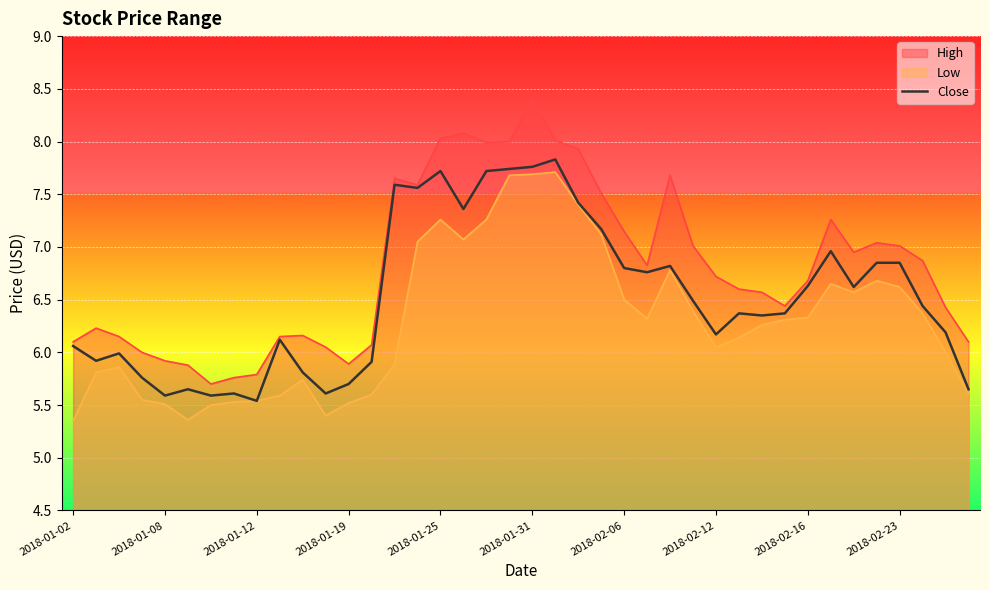

The value of Close at 2018-01-12 is 7.7. True or false?

False